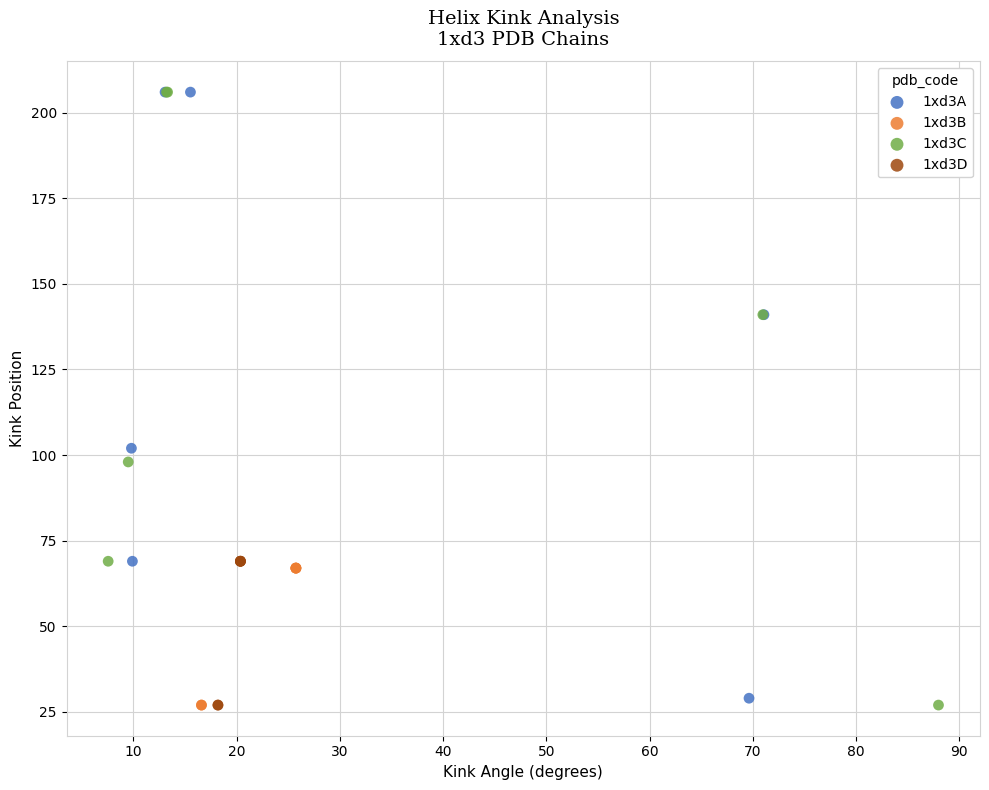

Which series has the largest Y range (max minus min)?

1xd3C